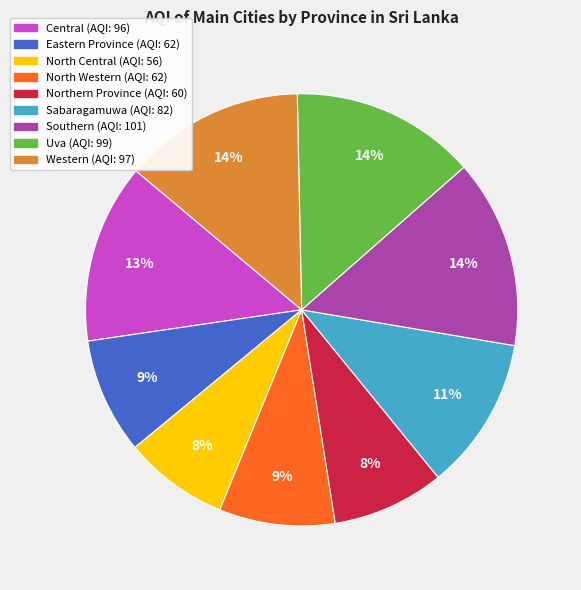

The Western slice represents 14% of the pie. True or false?

True